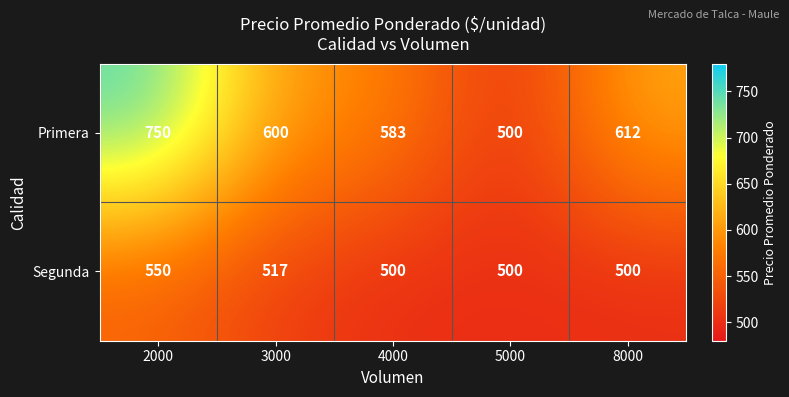

Reading left to right, list all the values displayed in this chart.

Primera: 750	600	583	500	612
Segunda: 550	517	500	500	500